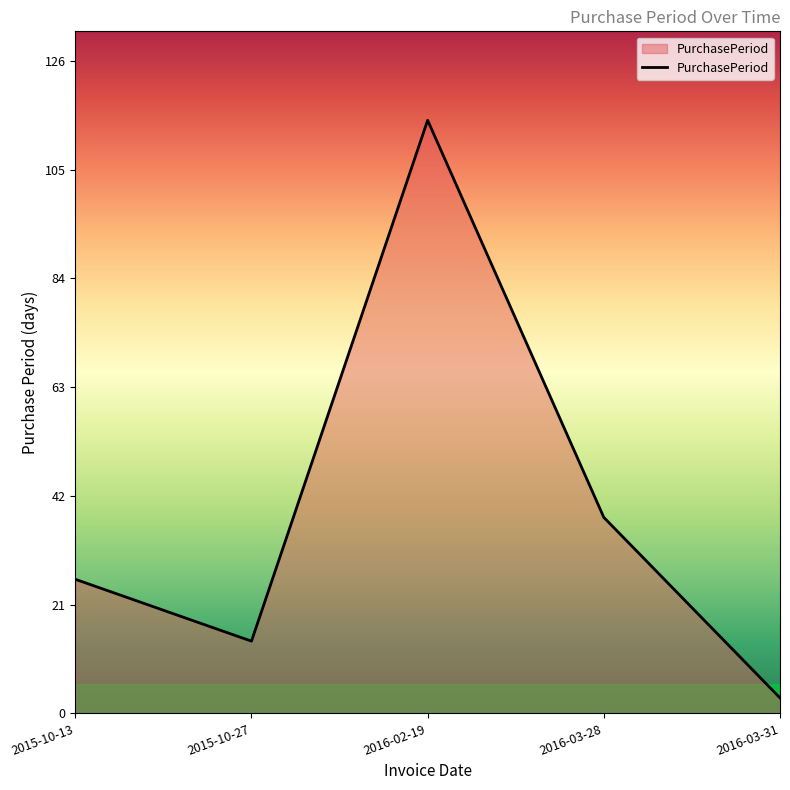

Which category has the lowest value across all series?

2016-03-31